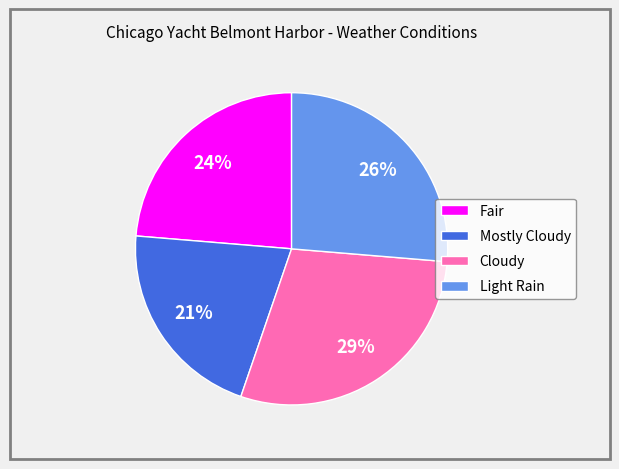

To the nearest percent, what is the difference between the Cloudy and Light Rain slice percentages?

3%